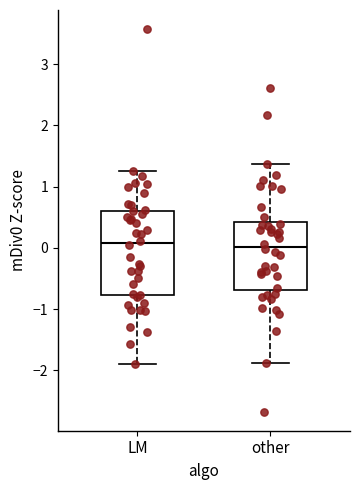

Comparing the boxes themselves (not the whiskers), which one is the tallest?

LM